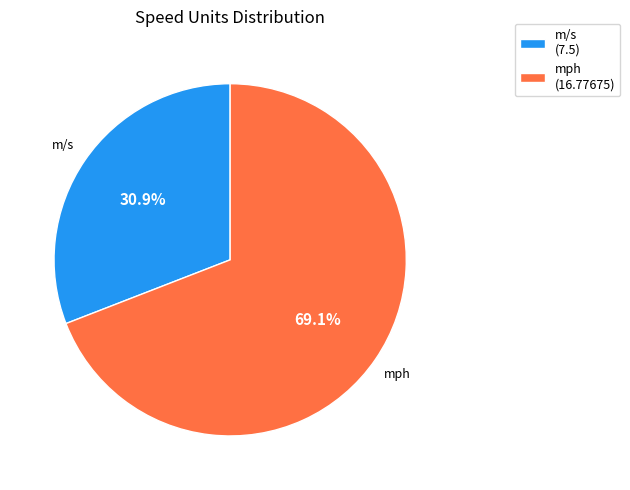

True or false: mph accounts for 69% of the total.

True